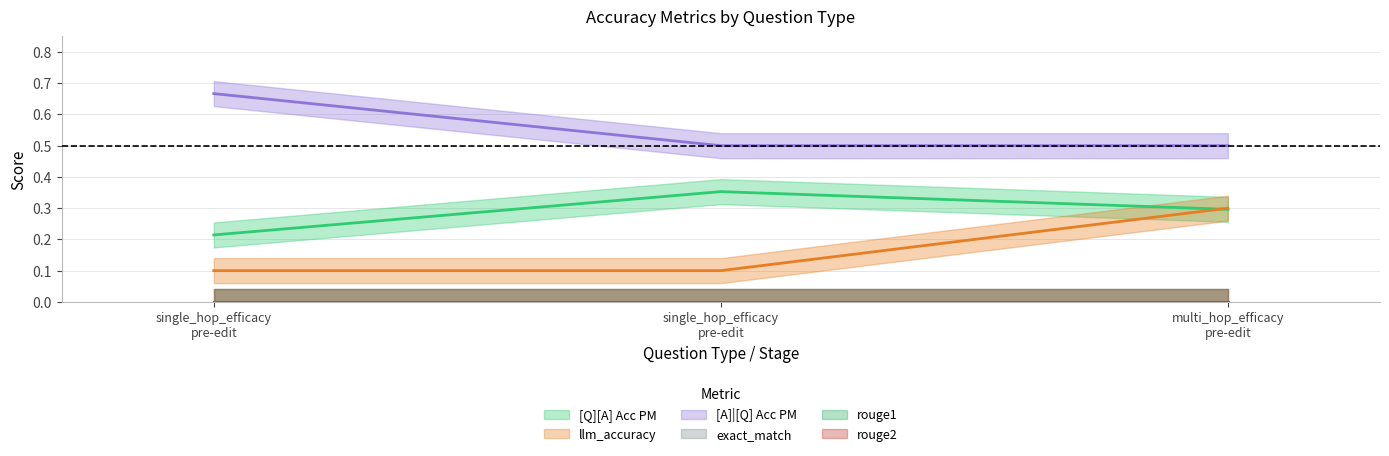

Reading left to right, transcribe all the data shown in this chart.

[Q][A] Acc PM: 0.2	0.4	0.3
llm_accuracy: 0.1	0.1	0.3
[A]|[Q] Acc PM: 0.7	0.5	0.5